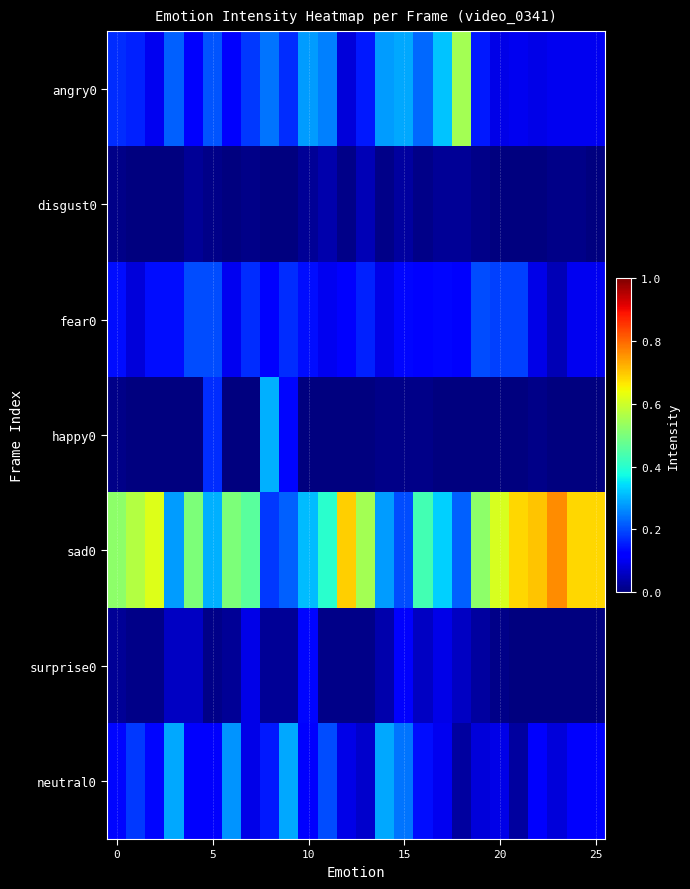

At which category is the sum across all series the highest?

5